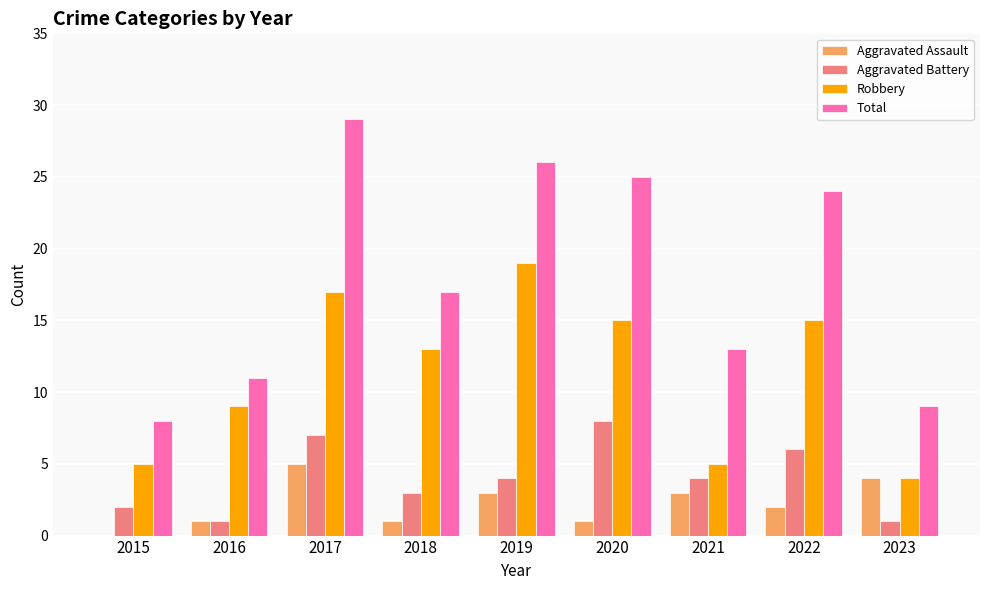

Which series has the widest spread of values?

Total